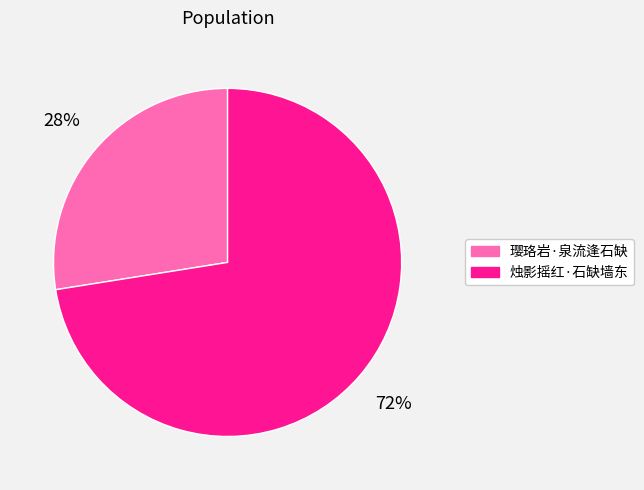

To the nearest percent, what is the average slice percentage?

50%